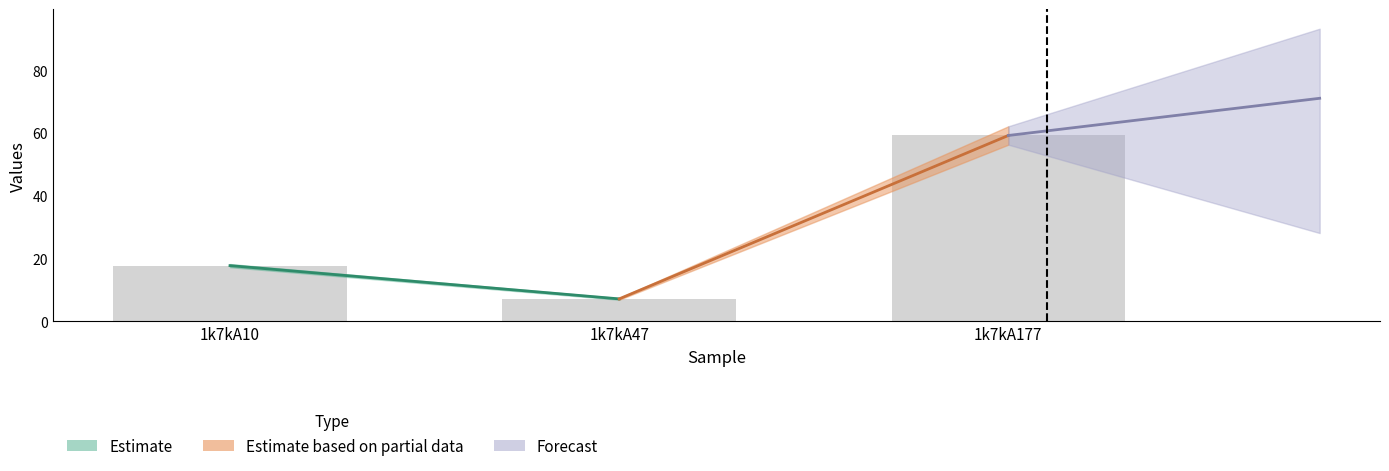

Reading left to right, extract all data points from this chart.

17.8	7.2	59.2